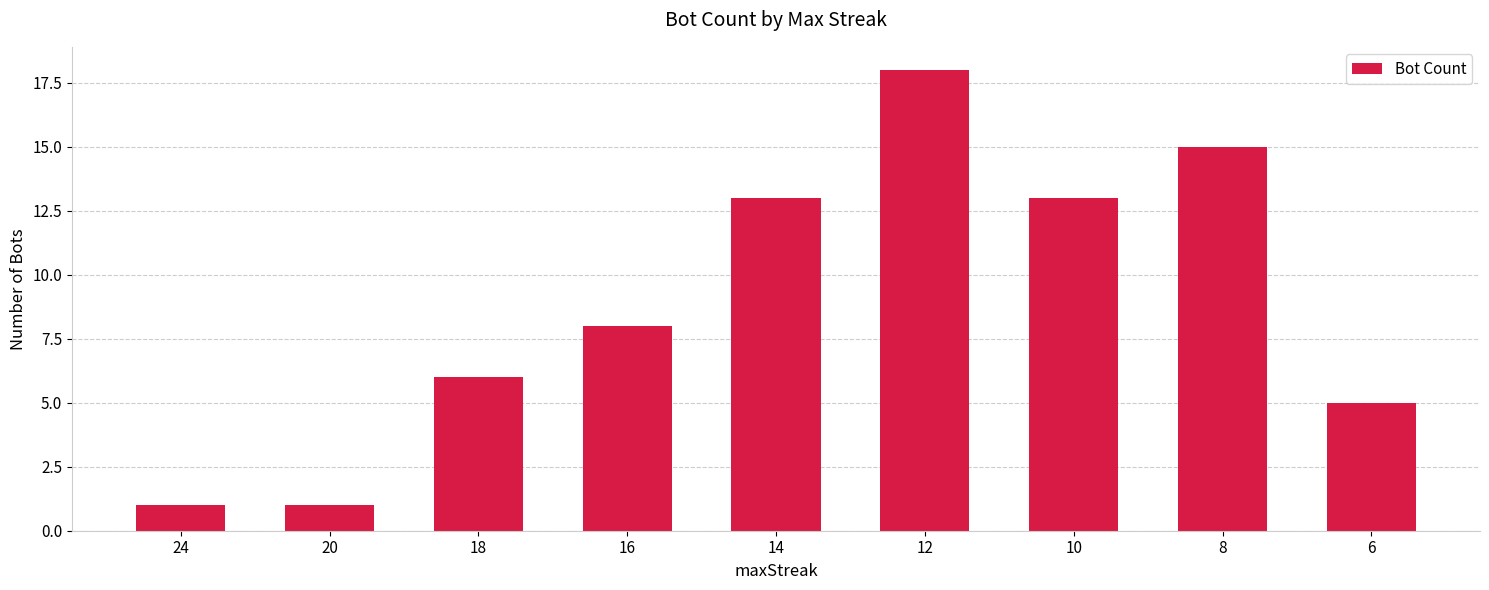

What is the average value?

9